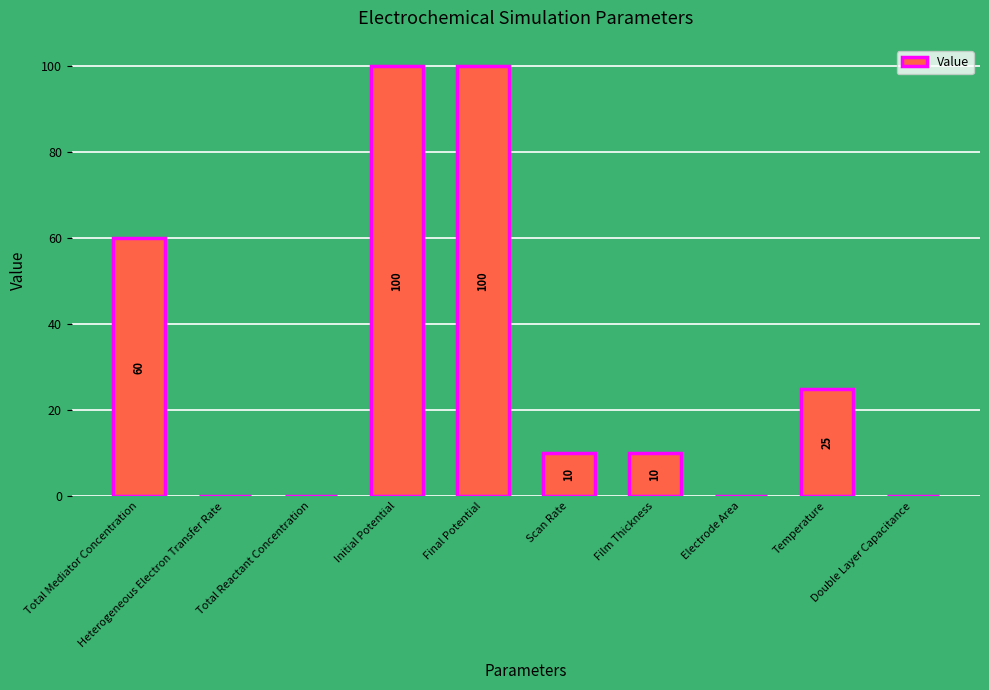

What is the greatest value displayed?

100.0